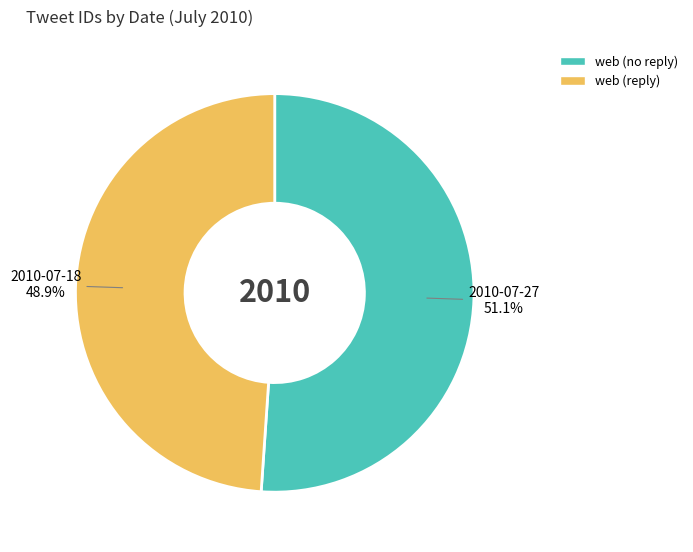

Is there any slice that represents more than half of the pie?

Yes